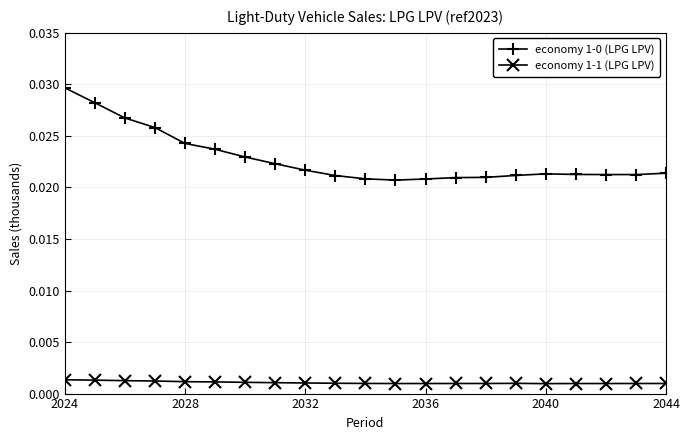

Count the economy 1-1 (LPG LPV) values in the range 0 to 1.

21